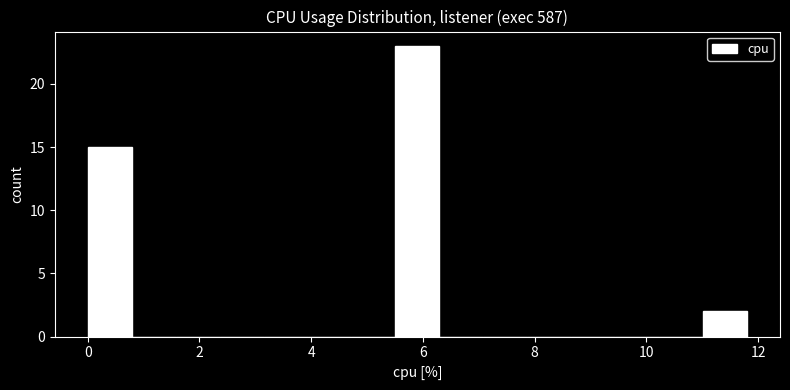

Read against the x-axis, roughly where is the centre of the tallest bar?

6.0